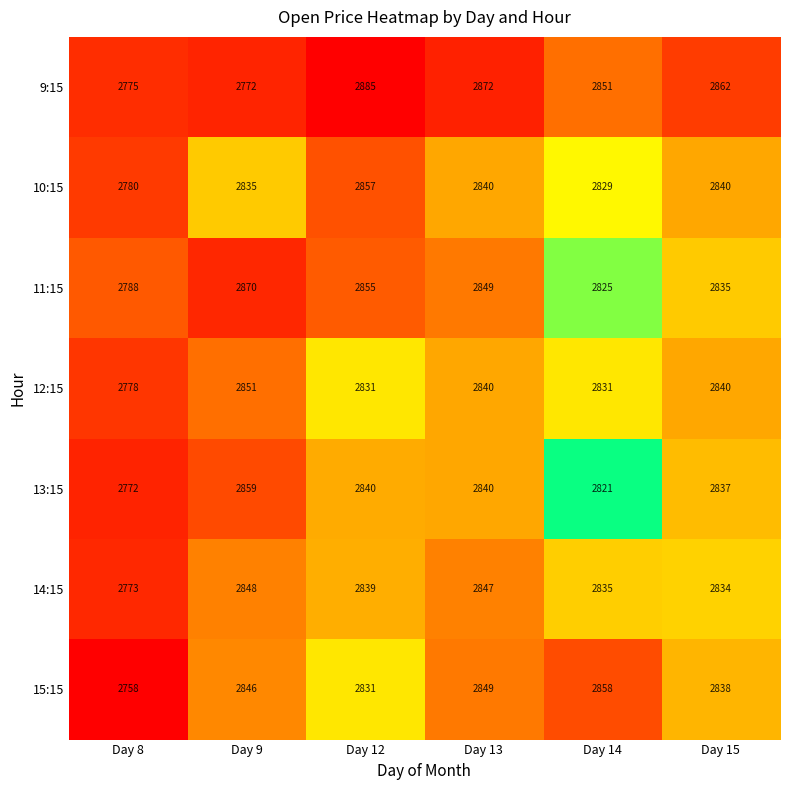

What is the difference between the maximum and minimum values in the 11:15 series?

82